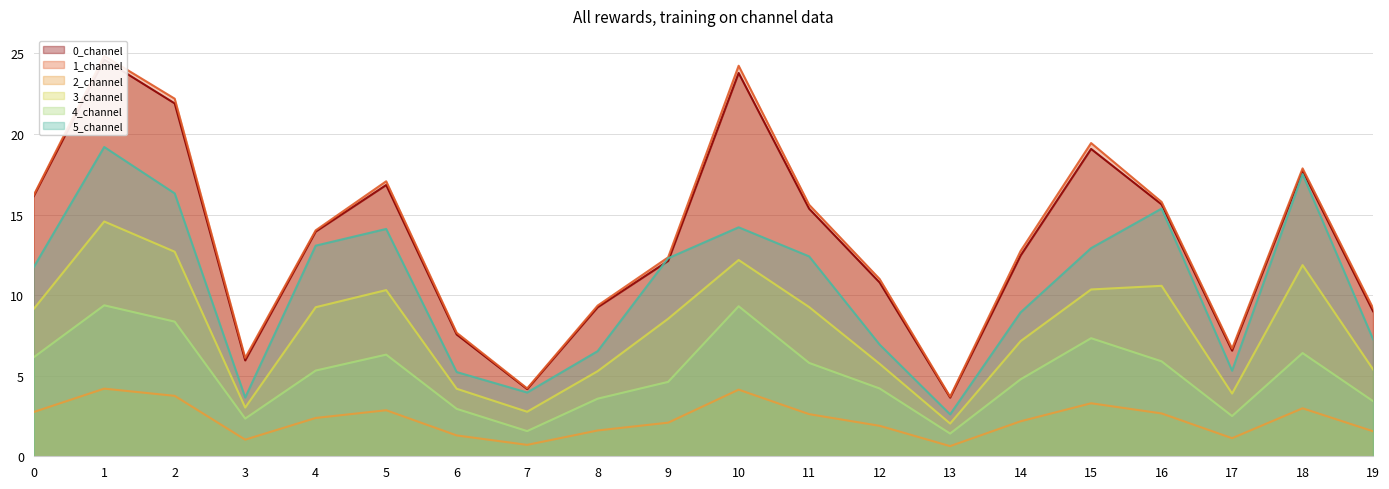

Which series has the widest spread of values?

1_channel